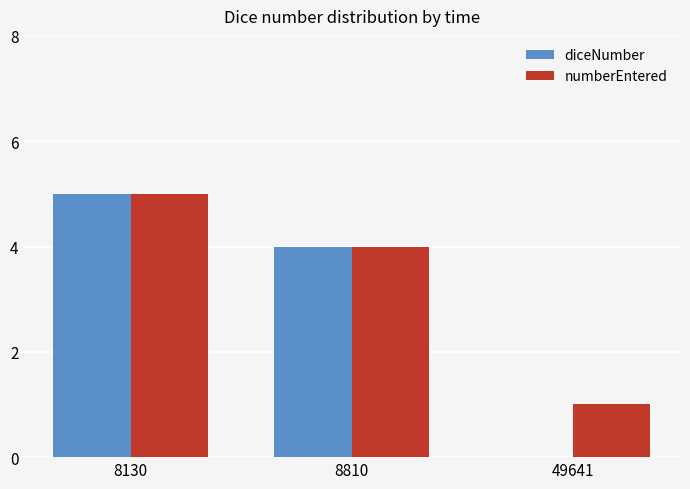

Are the bars grouped side by side (vs. stacked)?

Yes